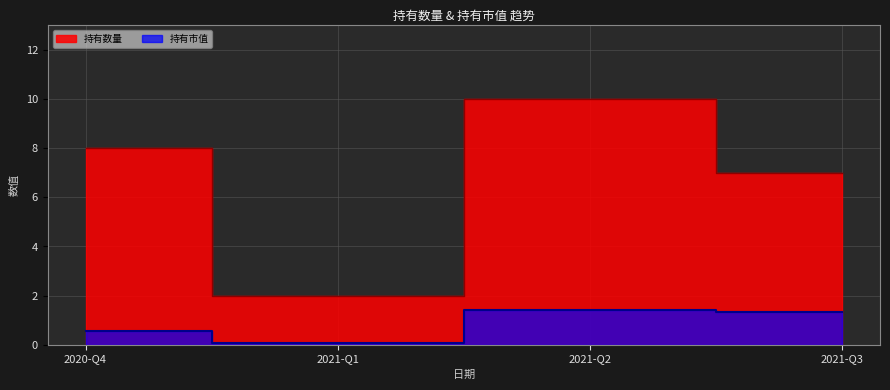

Which series has the largest range (max minus min)?

持有数量